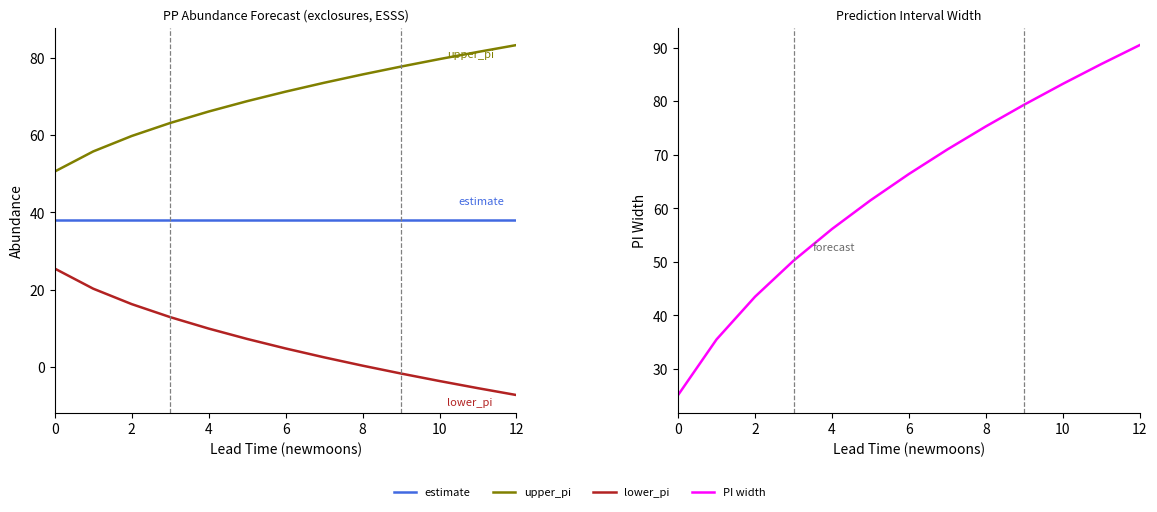

What is the total value across all series at 12?

180.4